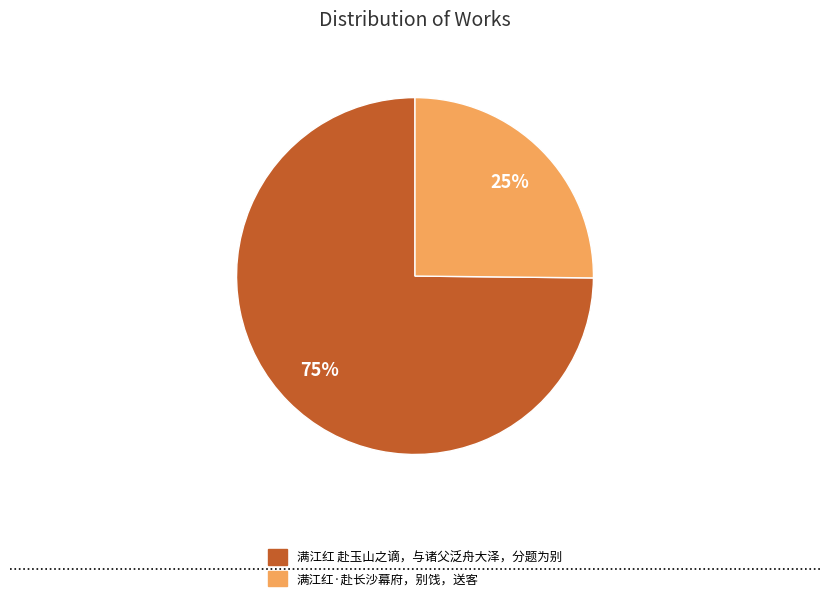

To the nearest percent, what portion does 满江红·赴长沙幕府，别饯，送客 represent?

25%